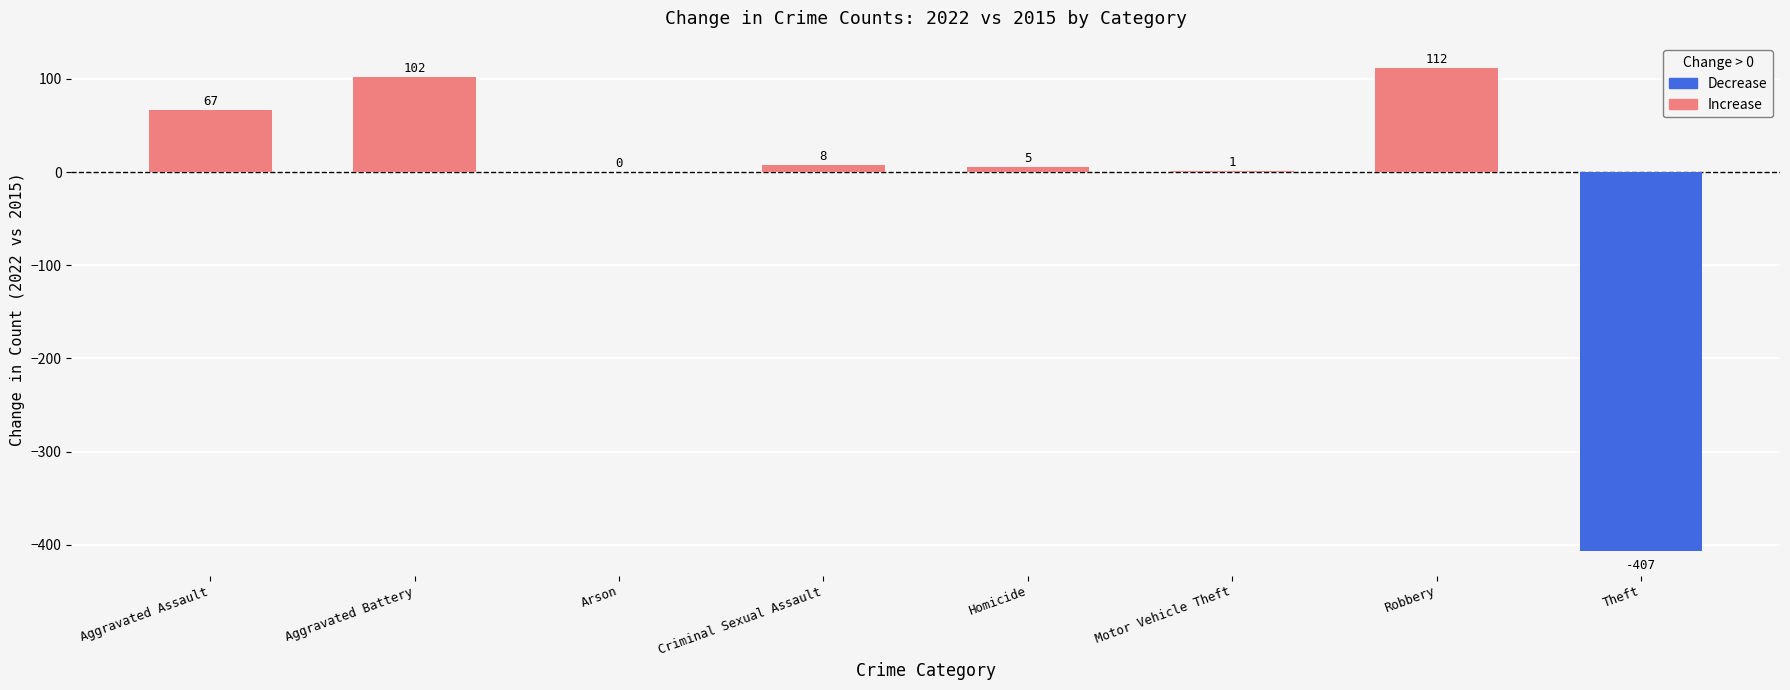

The value at Aggravated Assault is 67. True or false?

True